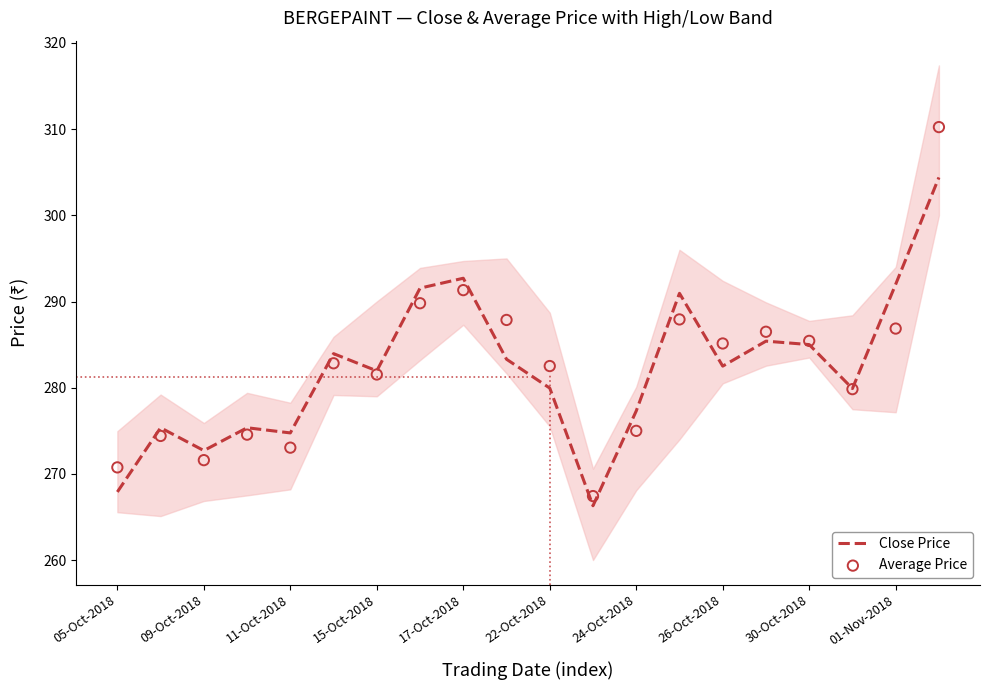

Which series has the largest total across all categories?

Average Price